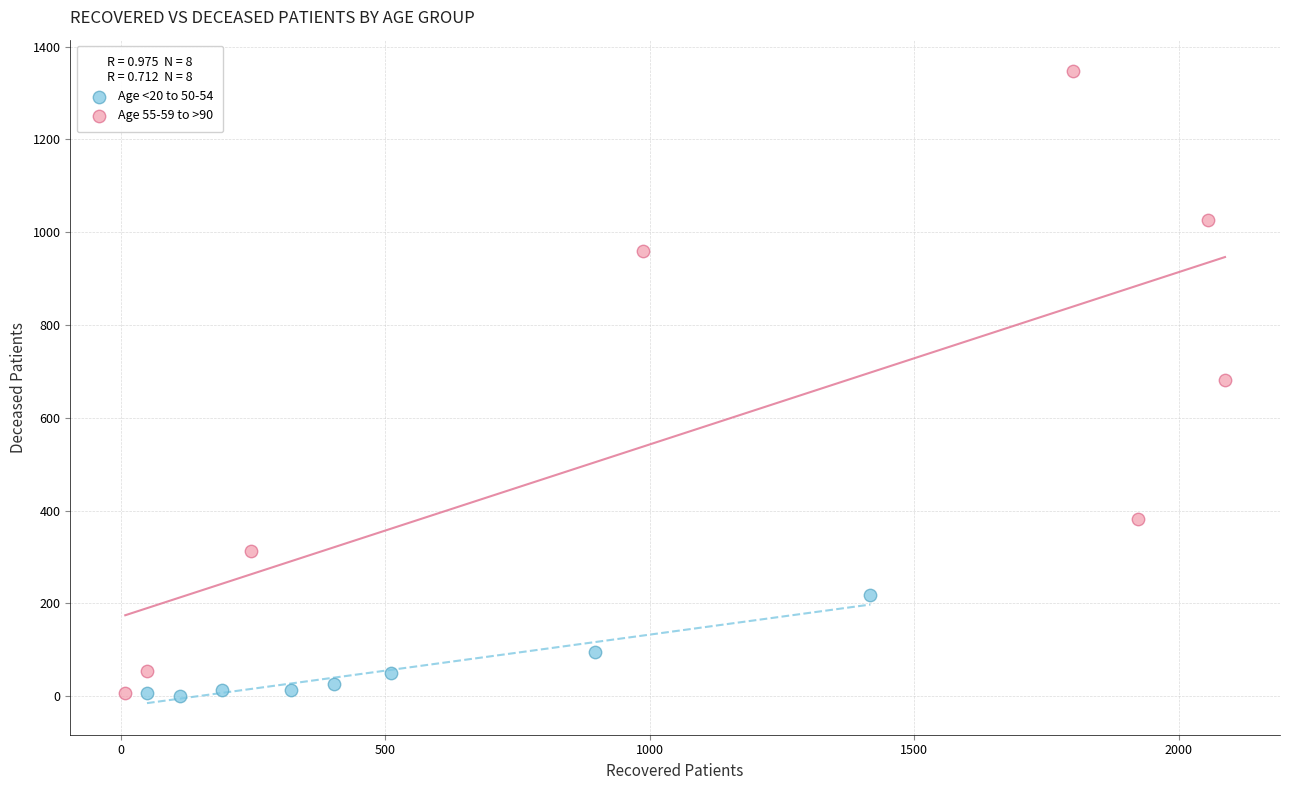

Which series has the largest Y range (max minus min)?

Age 55-59 to >90